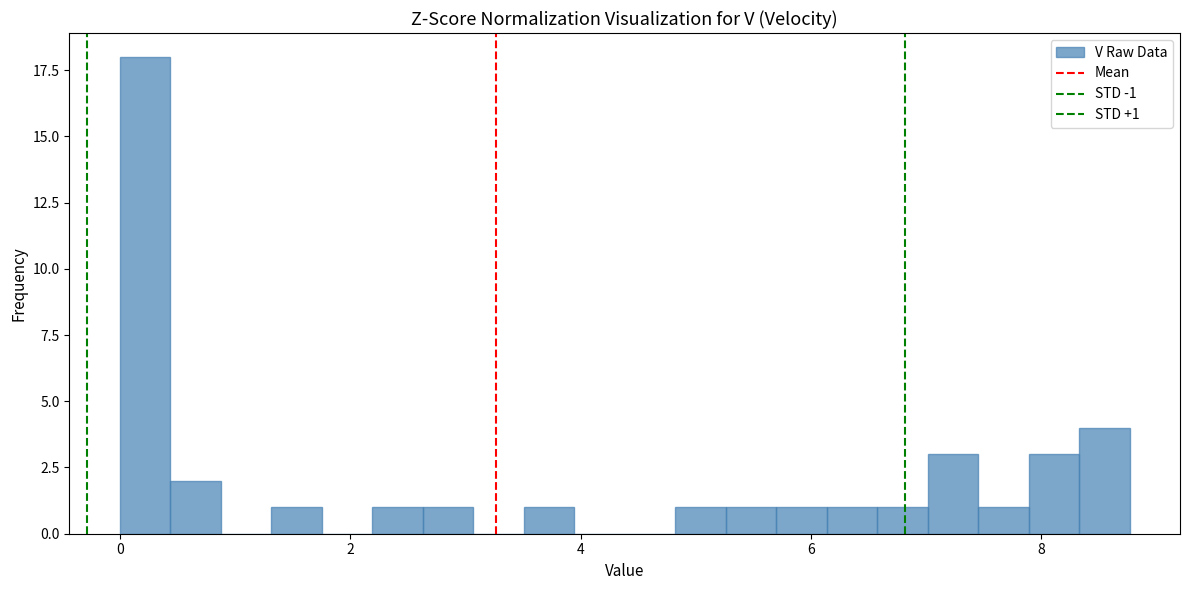

Read against the x-axis, roughly where is the centre of the tallest bar?

0.2